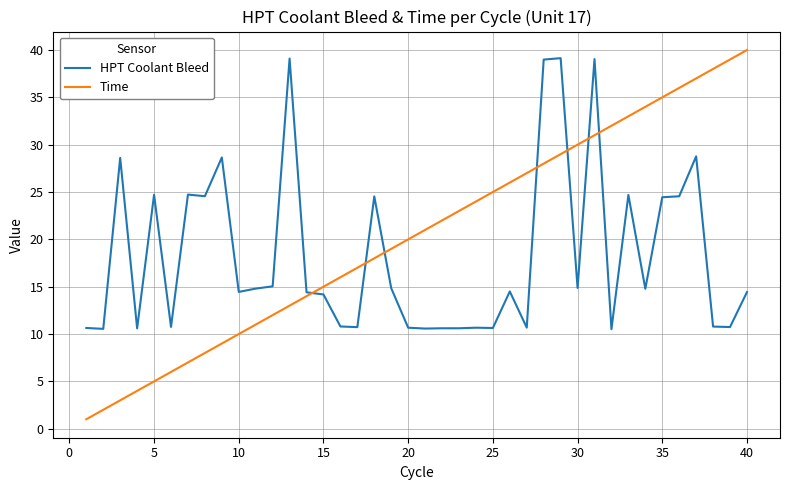

Which series has the largest range (max minus min)?

Time